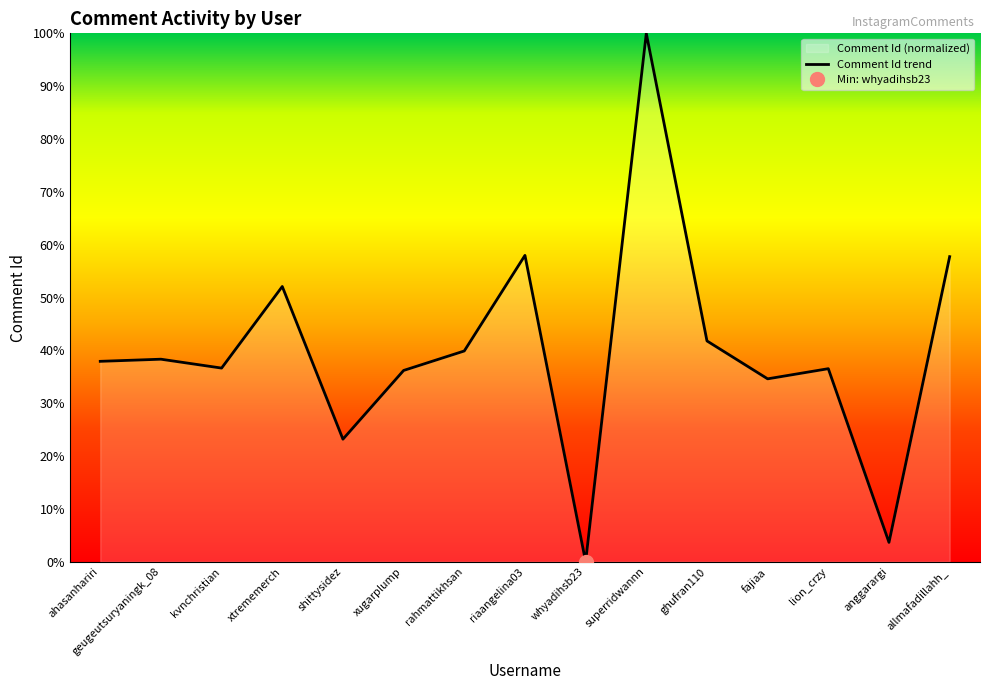

What position from the left is geugeutsuryaningk_08?

2